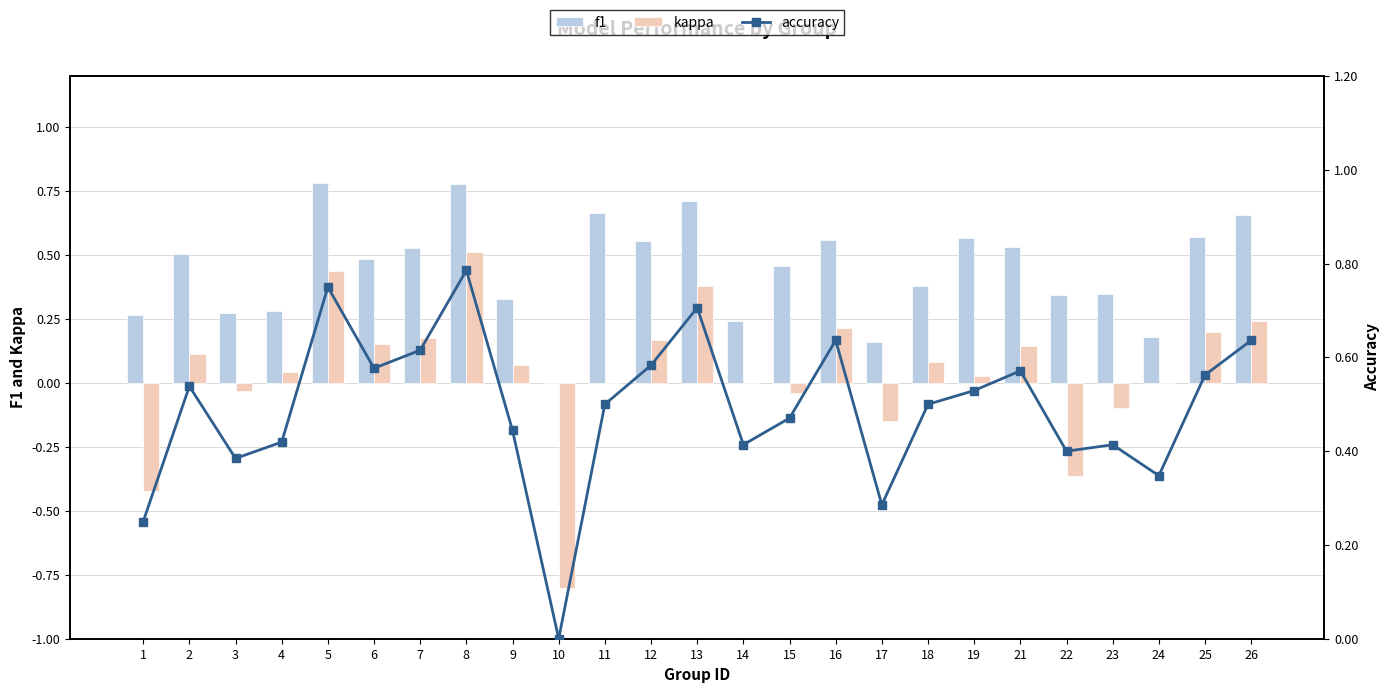

How many positive values does the f1 series have?

24